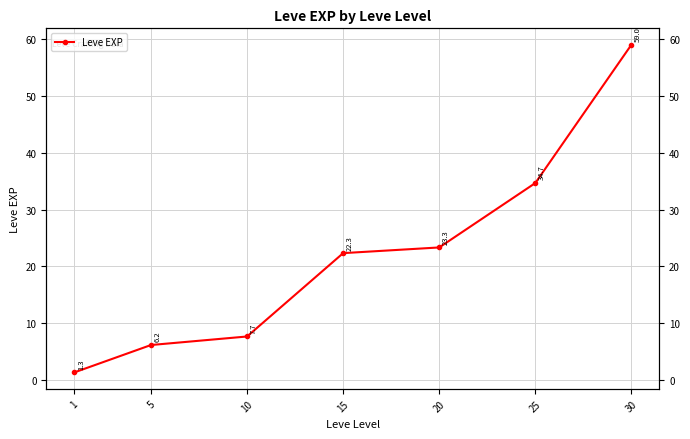

Reading left to right, extract all data points from this chart.

1=1.3	5=6.2	10=7.7	15=22.3	20=23.3	25=34.7	30=59.0